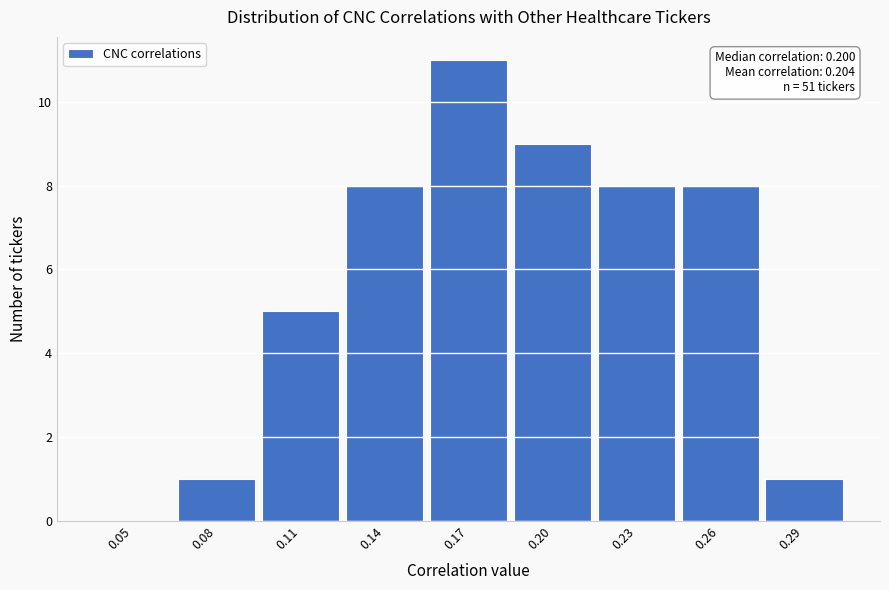

Reading left to right, transcribe all the data shown in this chart.

0.05=0	0.08=1	0.11=5	0.14=8	0.17=11	0.20=9	0.23=8	0.26=8	0.29=1